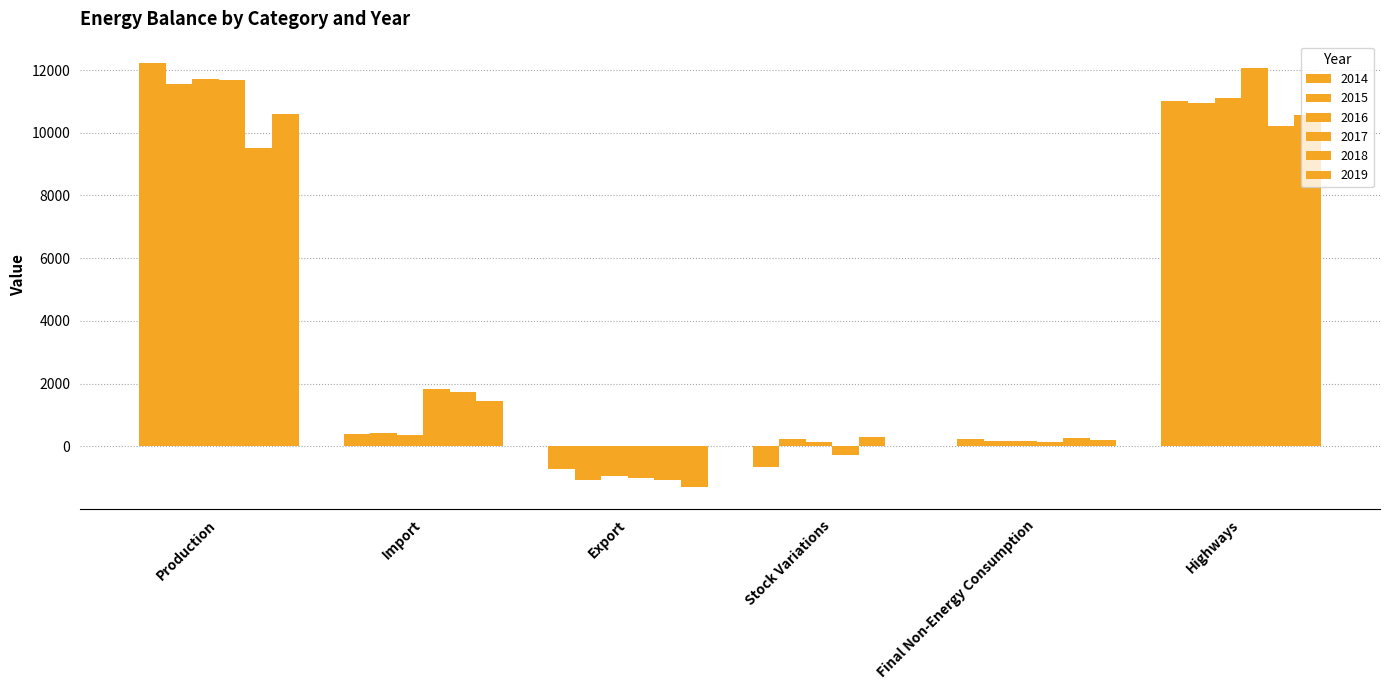

Reading right to left, transcribe all the data shown in this chart.

2014: Highways=11015.7	Final Non-Energy Consumption=229.2	Stock Variations=-667.5	Export=-717.1	Import=399.7	Production=12229.8
2015: Highways=10940.1	Final Non-Energy Consumption=181.6	Stock Variations=223.9	Export=-1074.3	Import=407.5	Production=11564.6
2016: Highways=11100.3	Final Non-Energy Consumption=163.7	Stock Variations=131.0	Export=-951.6	Import=357.2	Production=11727.3
2017: Highways=12071.6	Final Non-Energy Consumption=145.4	Stock Variations=-279.8	Export=-1023.8	Import=1825.5	Production=11695.2
2018: Highways=10214.3	Final Non-Energy Consumption=246.7	Stock Variations=285.2	Export=-1066.6	Import=1737.2	Production=9505.2
2019: Highways=10553.6	Final Non-Energy Consumption=185.7	Stock Variations=10.4	Export=-1316.0	Import=1437.0	Production=10608.0